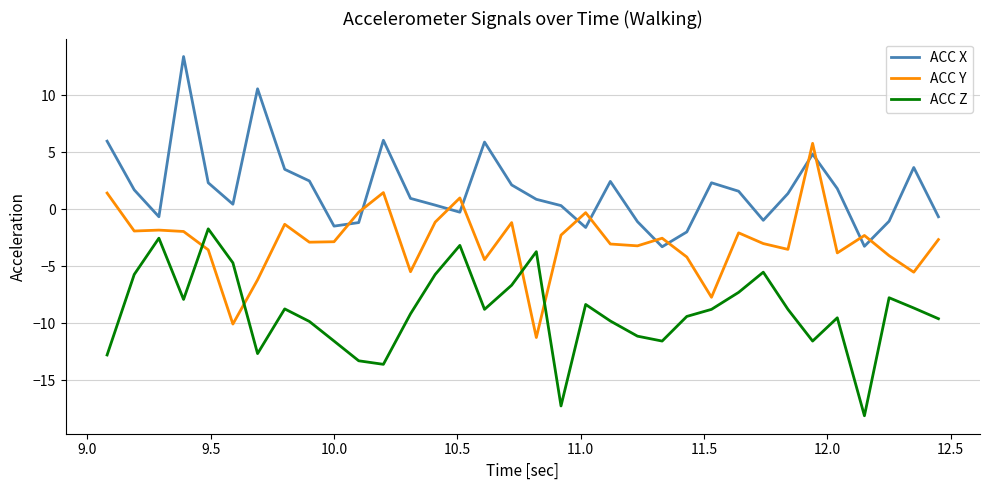

What is the difference between the maximum and minimum values in the ACC Y series?

17.0